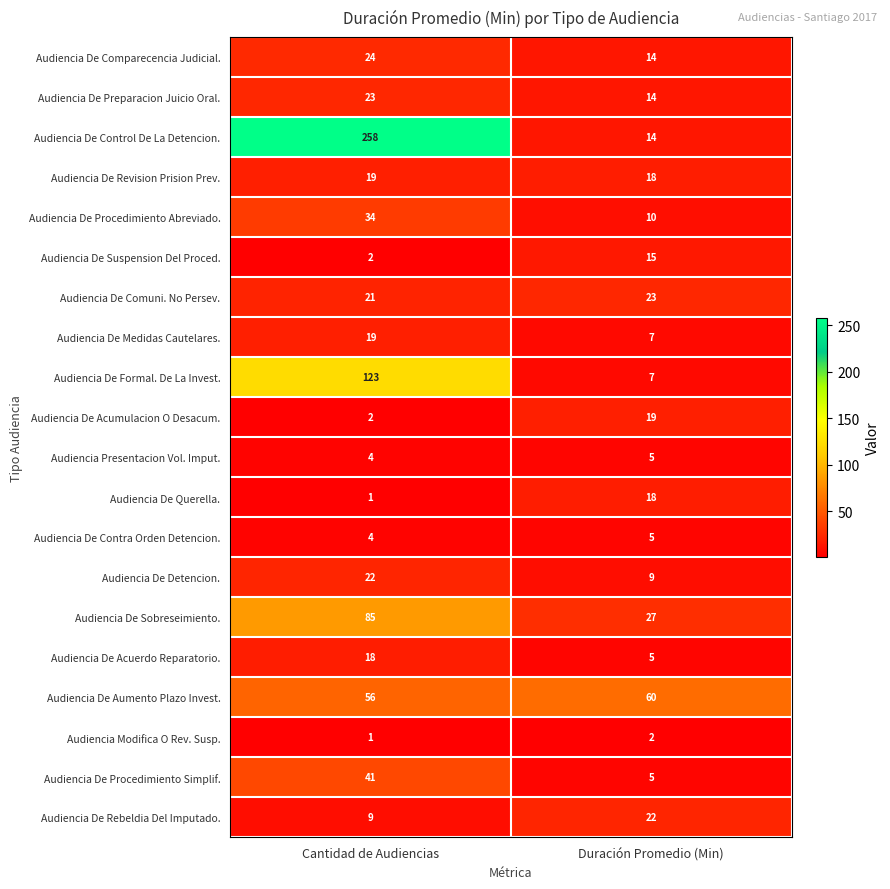

Read the Audiencia De Suspension Del Proced. value at Duración Promedio (Min), to the nearest 5.

15